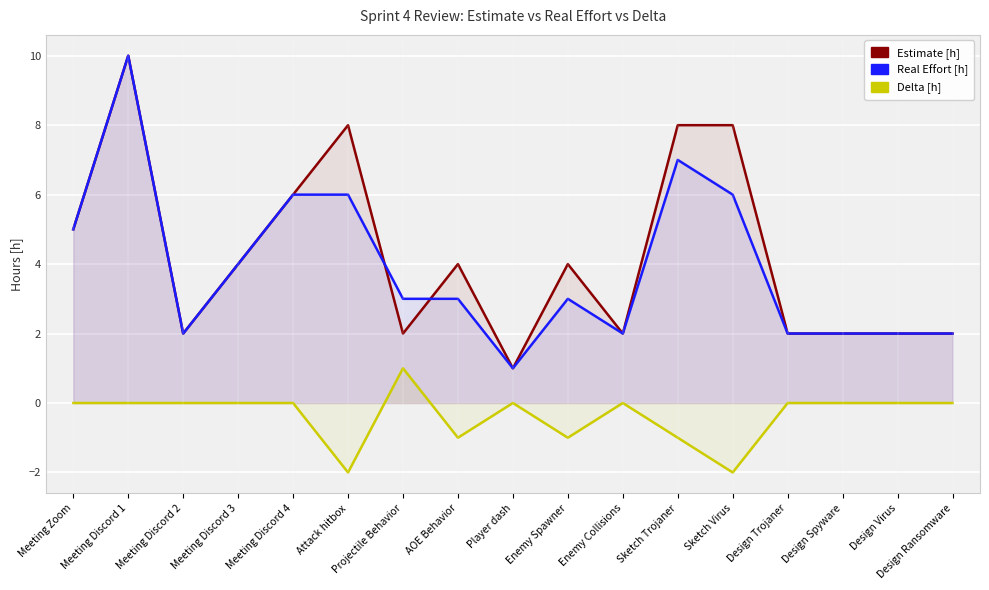

At which label does Delta [h] first exceed 0?

Projectile Behavior